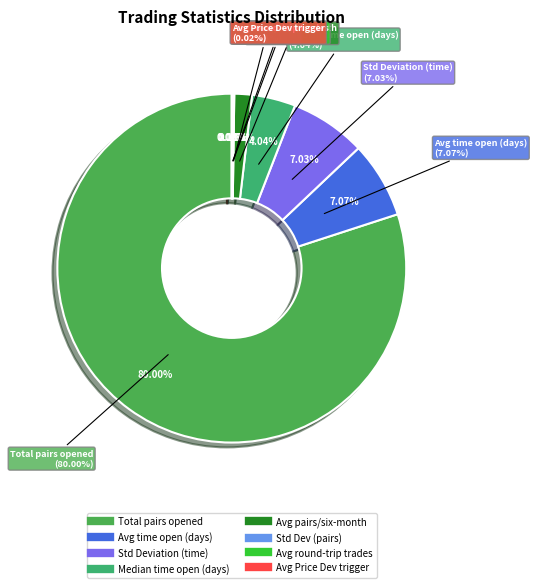

To the nearest percent, what is the average slice percentage?

12%